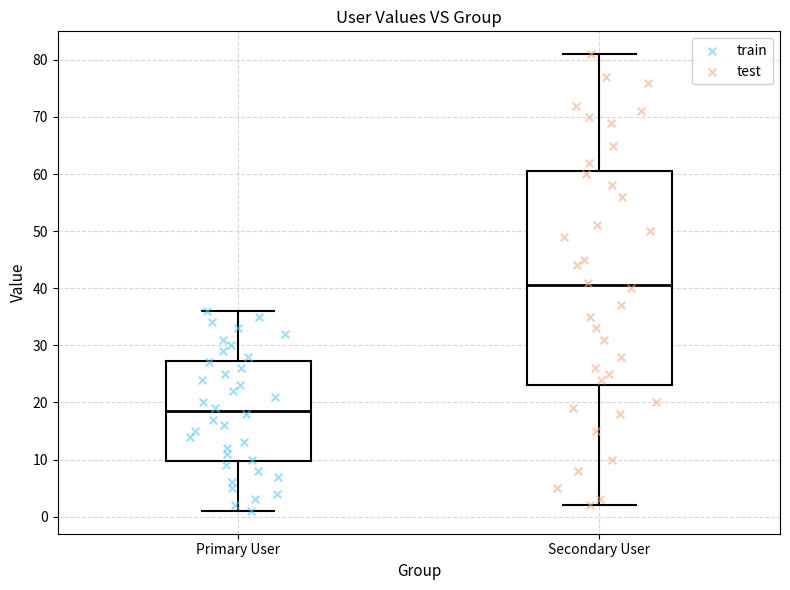

Reading left to right, read every box against the y-axis: the position of its median line, the range the box covers, and the ends of its whiskers. The values are not printed on the chart, so give them approximately, as read against the axis.

Primary User: median 19, box 10 to 27, whiskers 1 to 36
Secondary User: median 41, box 23 to 61, whiskers 2 to 81